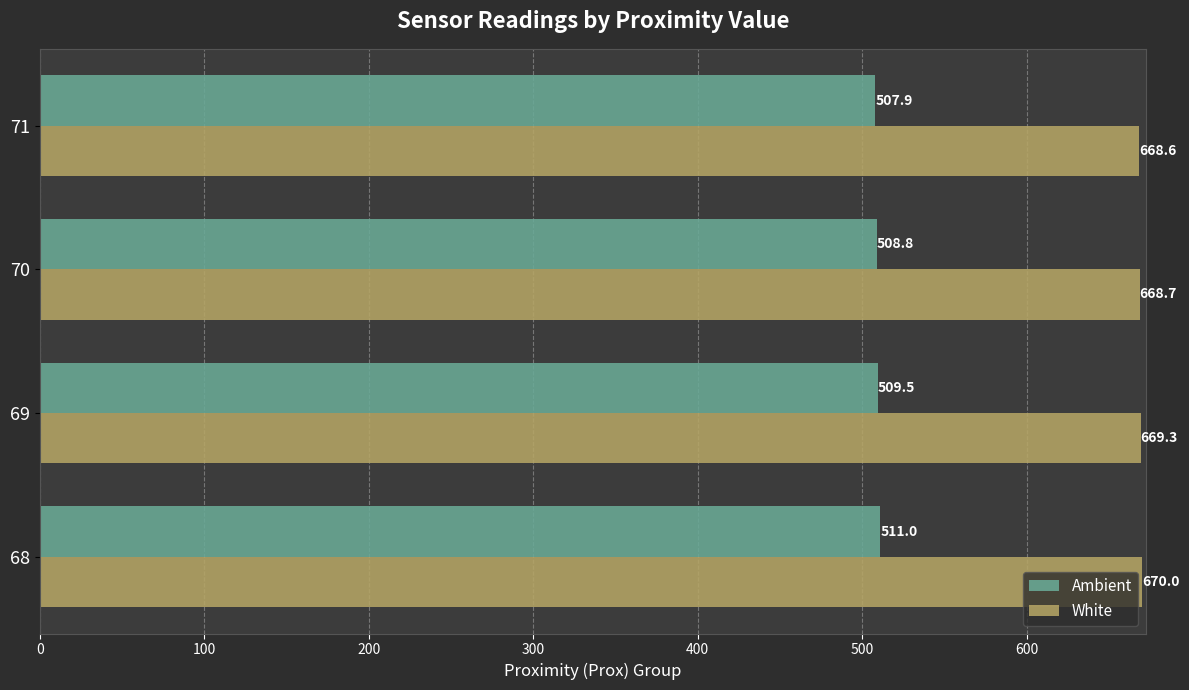

What is the total value across all series at 68?

1181.0